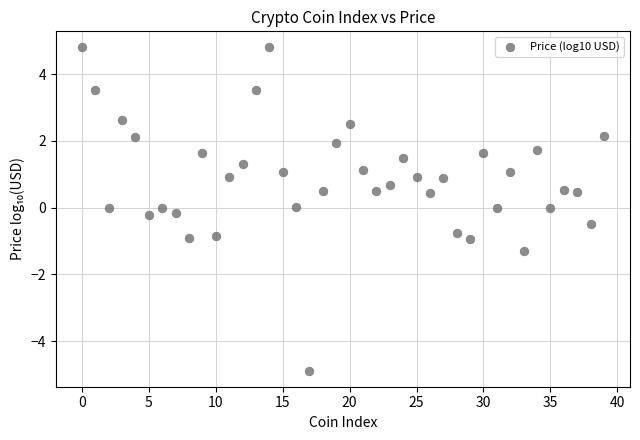

What is the range of Y values (max minus min)?

9.7